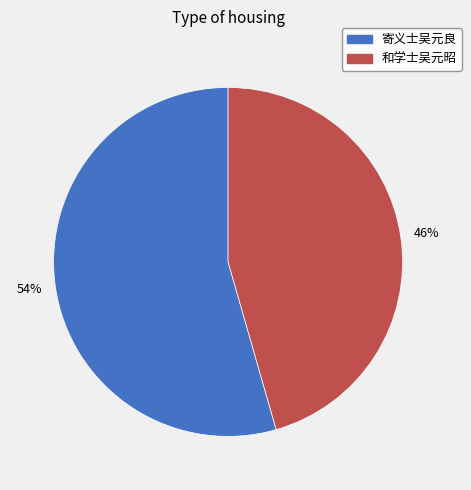

Does any single category account for the majority?

Yes